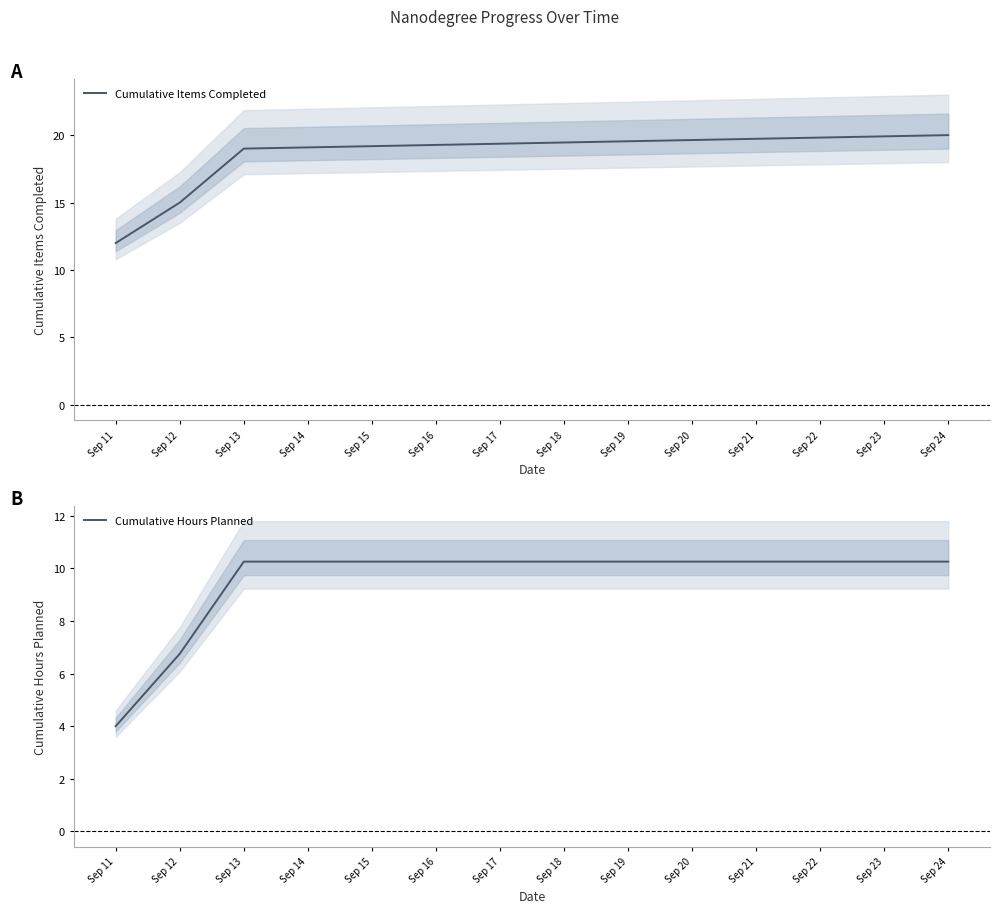

Count the number of data series in this chart.

2